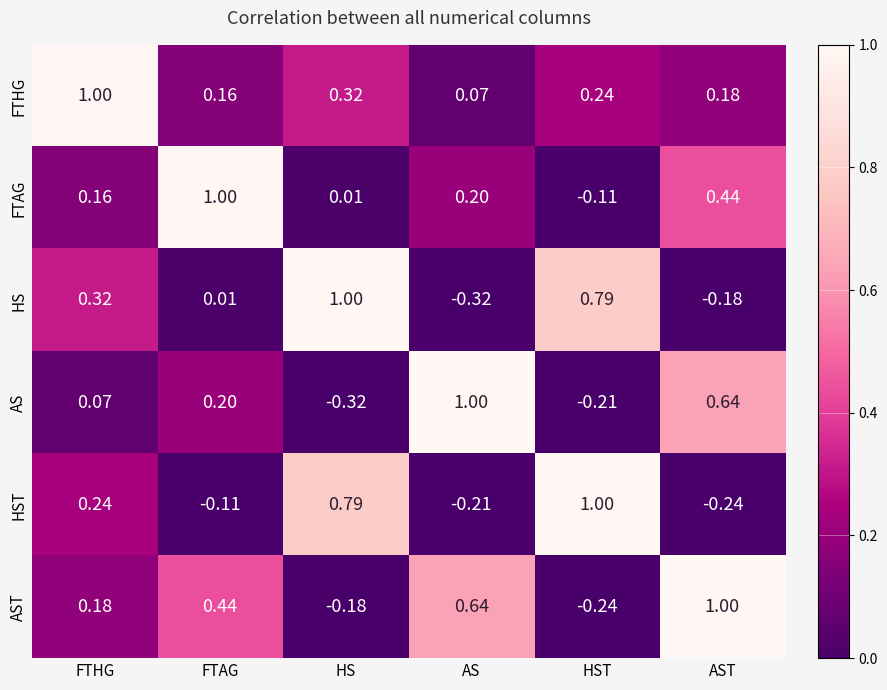

Which category has the lowest value in the HS series?

AS